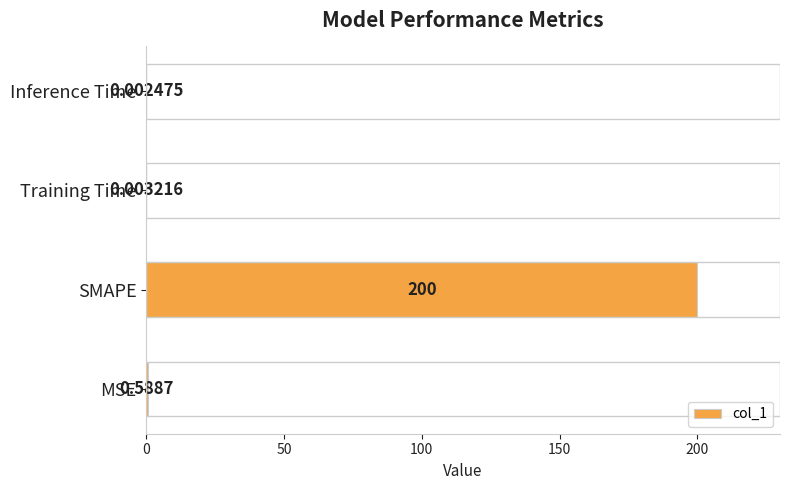

At which label is the value closest to 100?

MSE